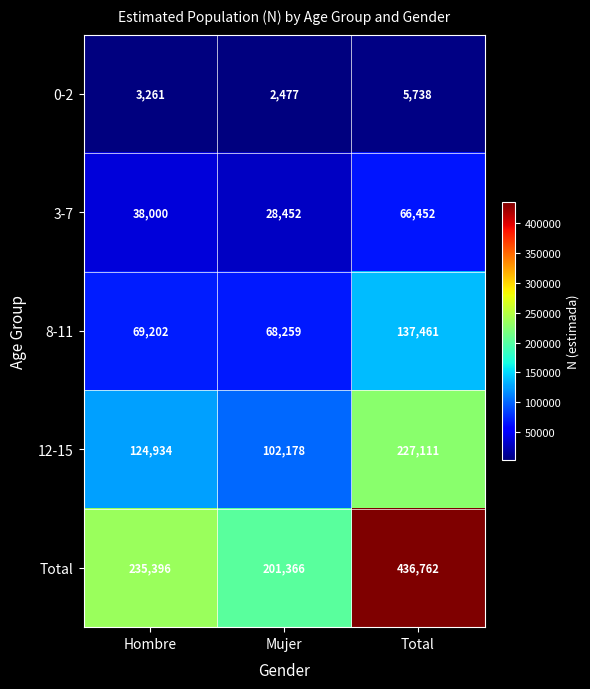

At how many categories does at least one series exceed 49595?

3